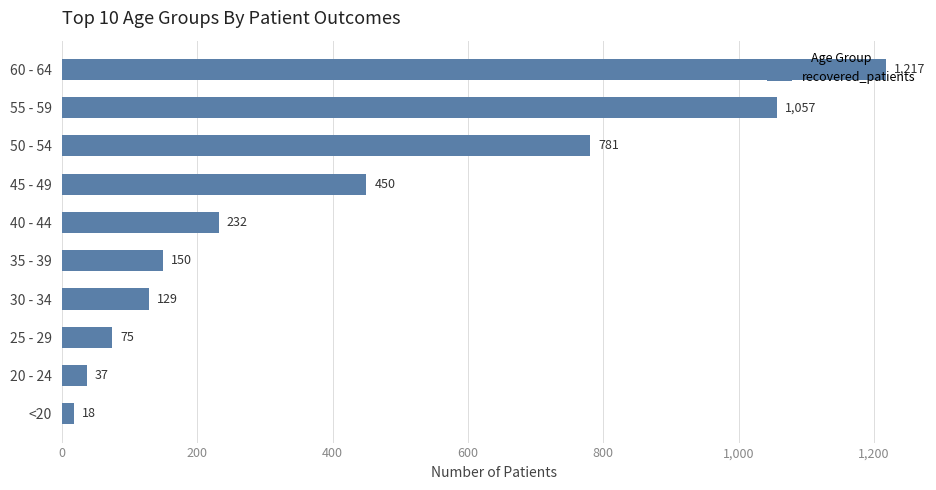

At which label is the value closest to 617?

50 - 54